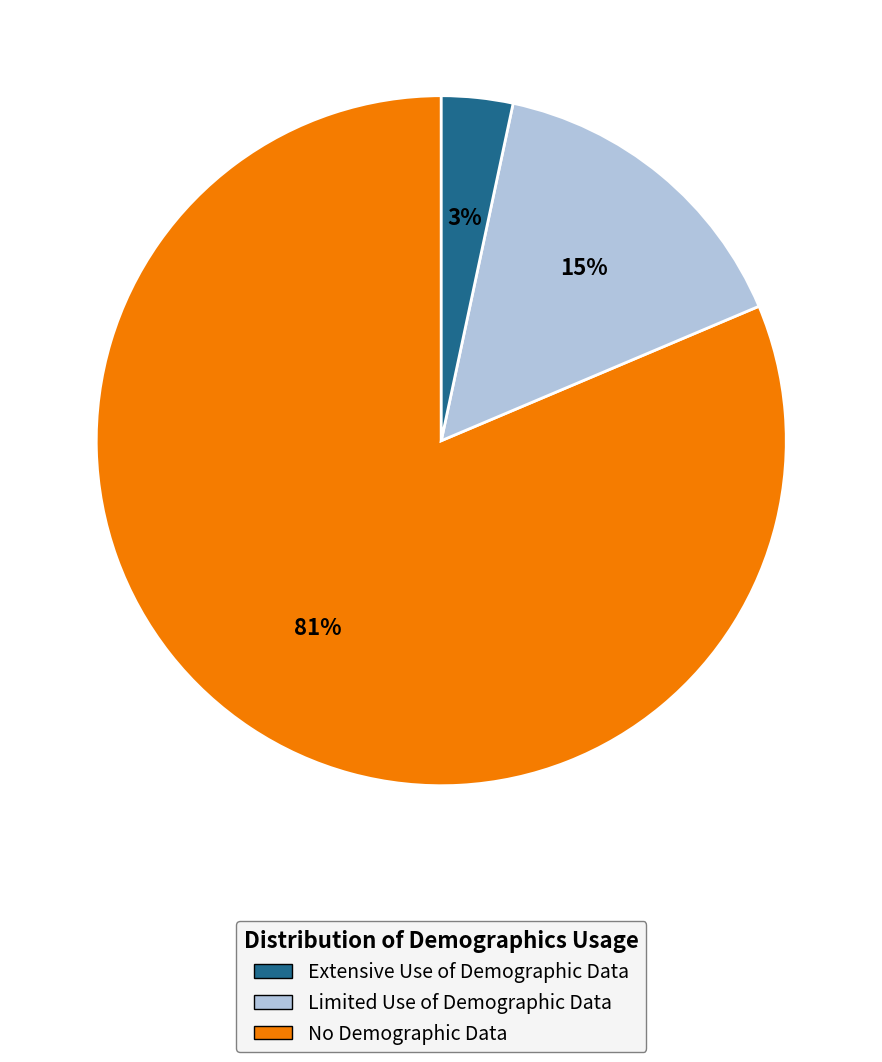

Is there a majority slice in this chart?

Yes